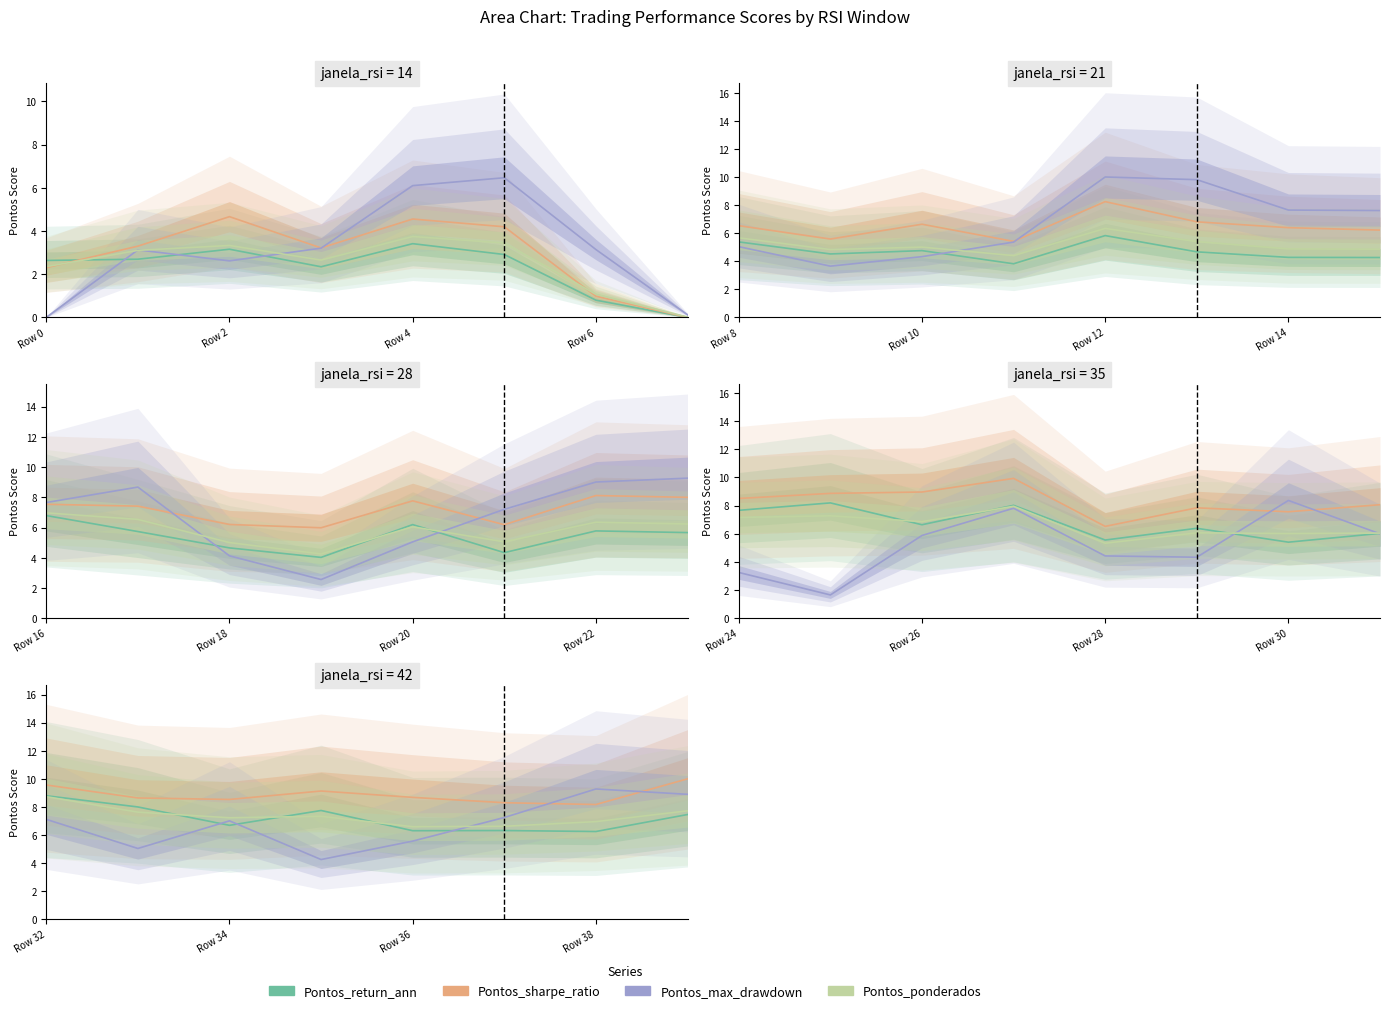

In Pontos_return_ann, how many points are higher than both neighbors (excluding endpoints)?

2